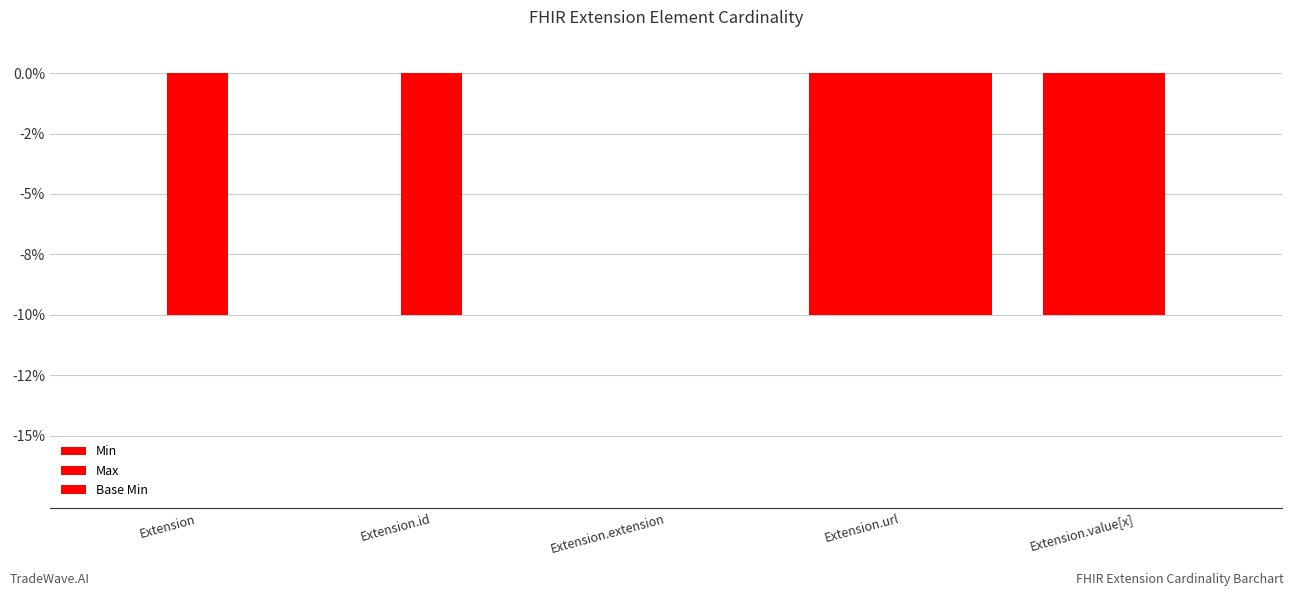

Does the chart contain stacked bars?

No